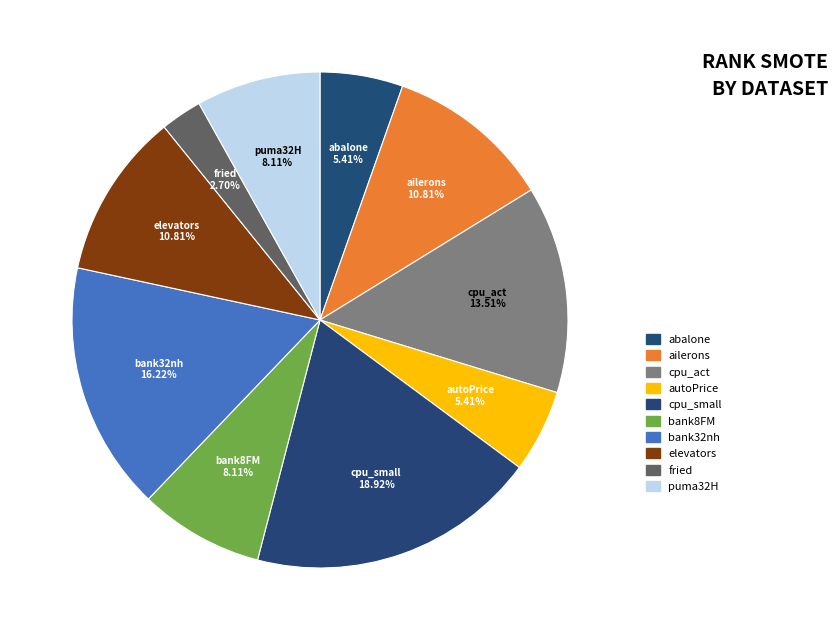

Which category has the biggest portion of the pie?

cpu_small